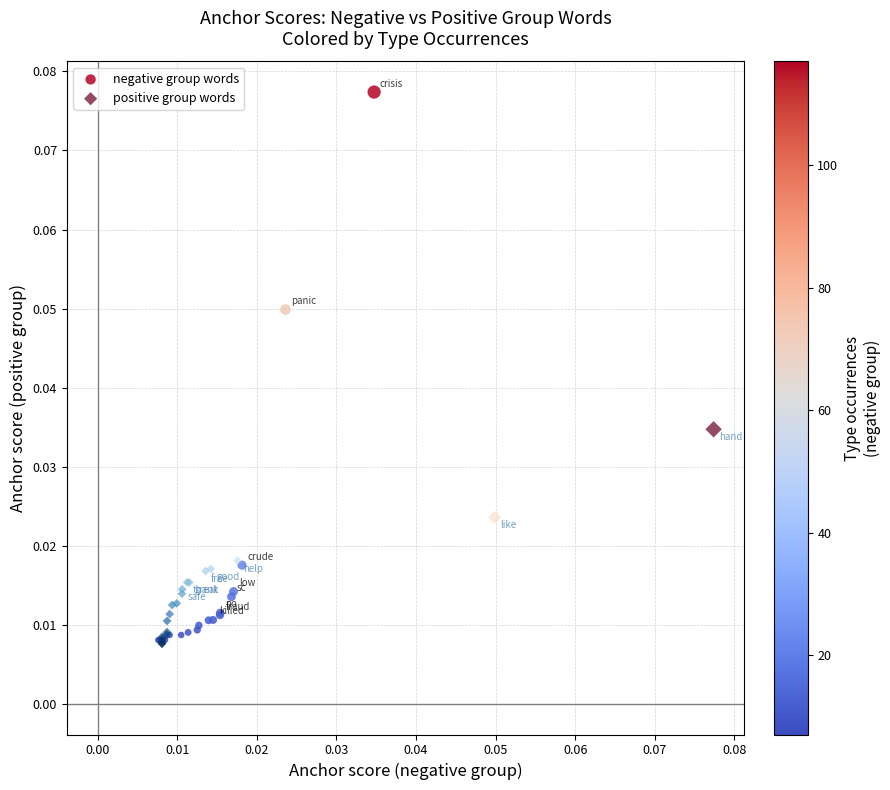

Which series has the widest spread of Y values?

negative group words